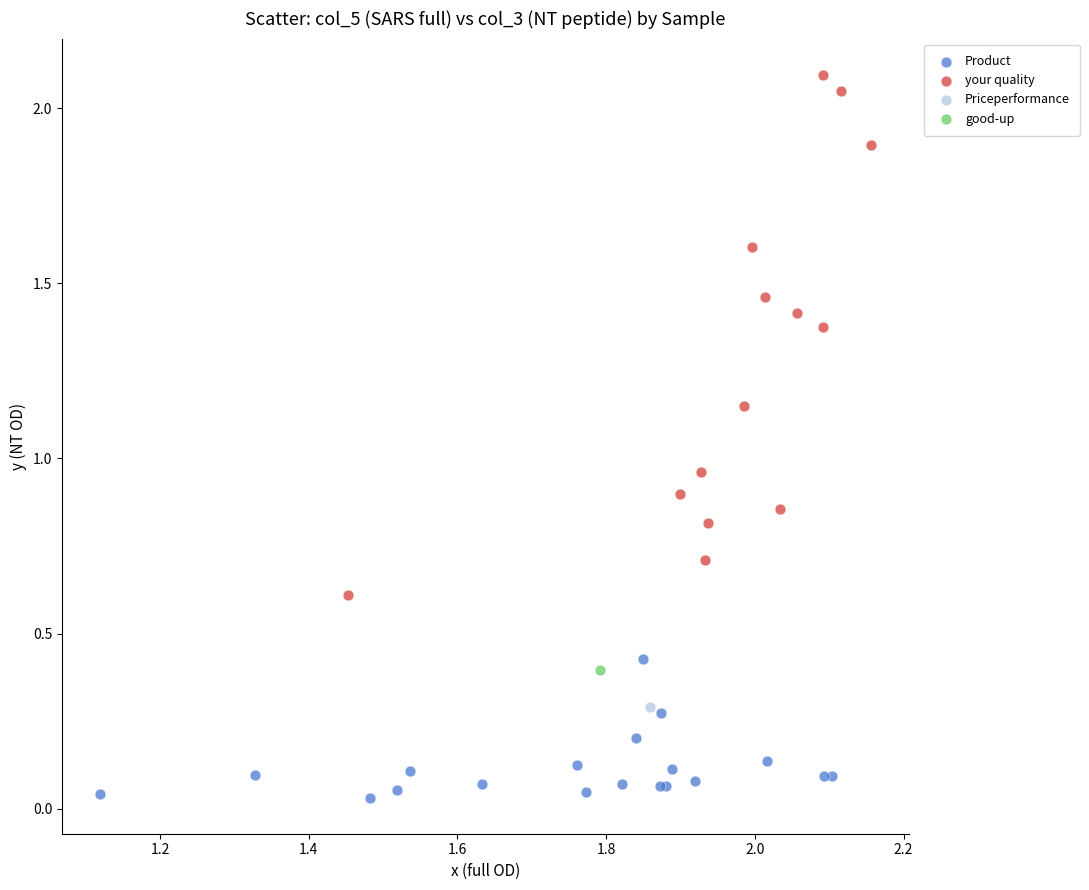

What are all the series names shown in the legend?

Product, your quality, Priceperformance, good-up